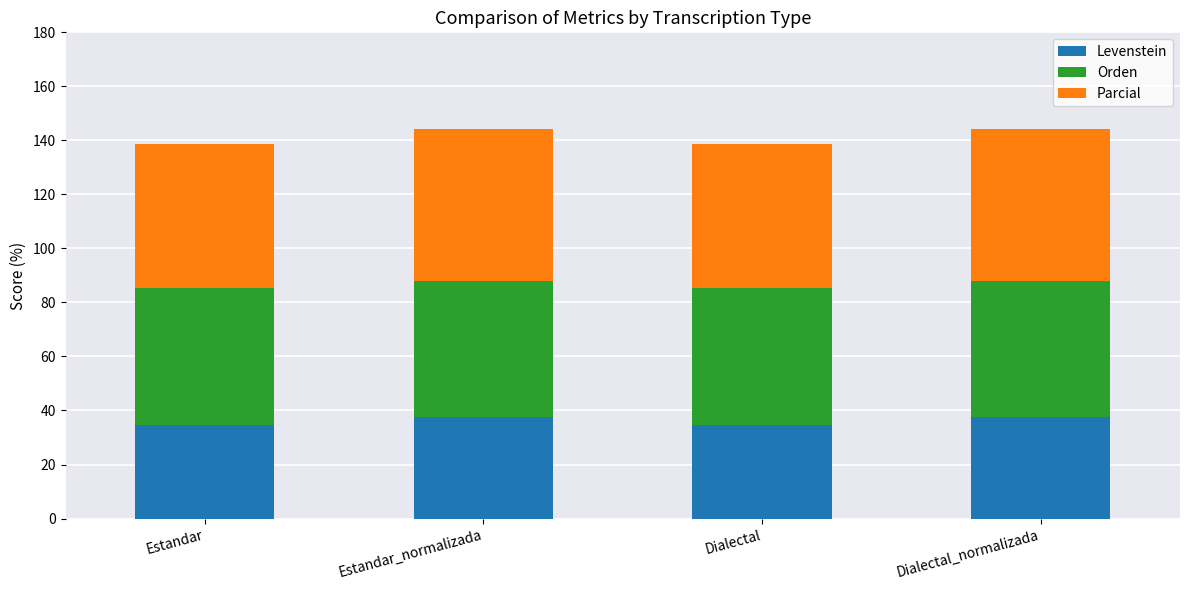

What is the sum of the Levenstein values at Dialectal and Estandar_normalizada?

72.2